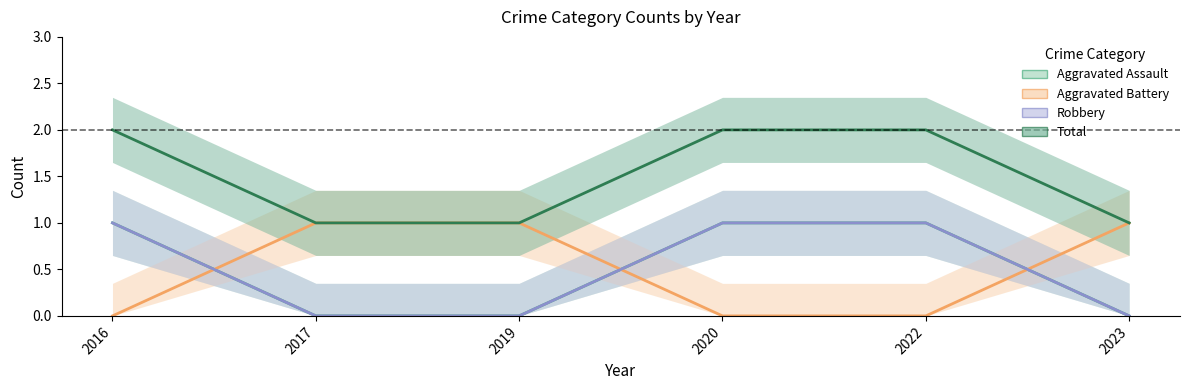

True or false: Aggravated Assault and Total intersect in this chart.

False